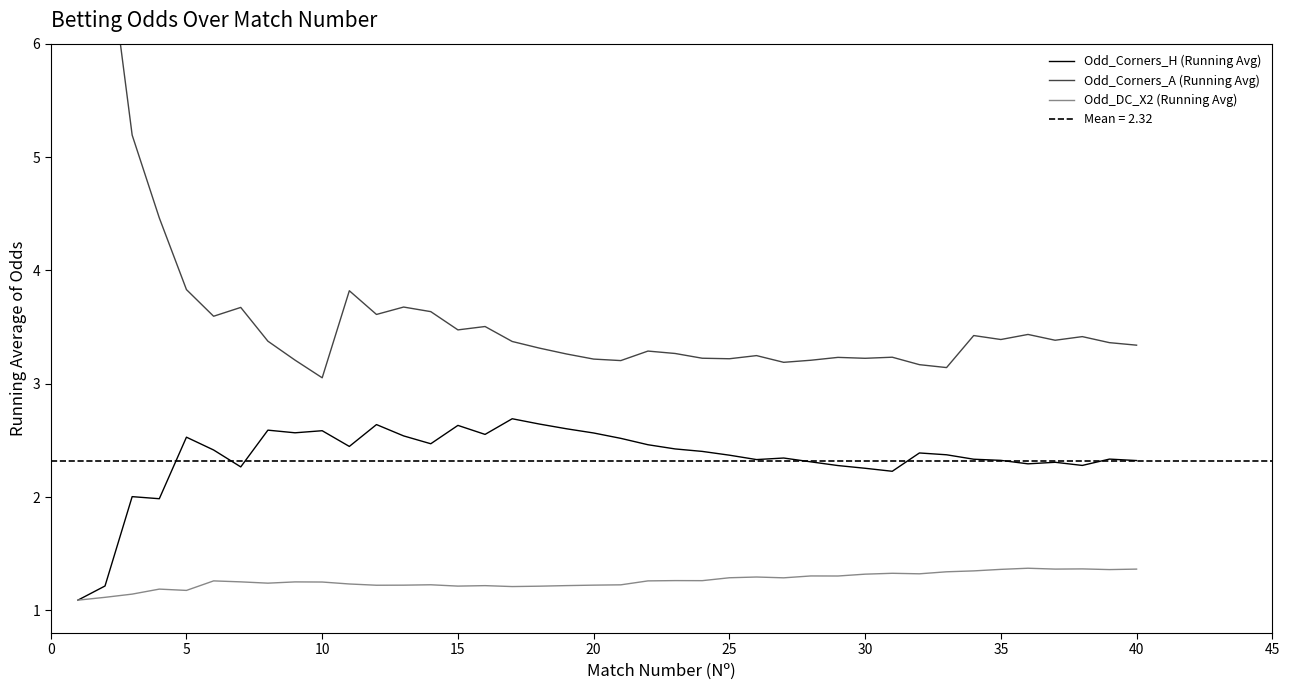

Reading right to left, what are all the values shown in this chart?

Odd_Corners_H (Running Avg): 2.3	2.3	2.3	2.3	2.3	2.3	2.3	2.4	2.4	2.2	2.3	2.3	2.3	2.3	2.3	2.4	2.4	2.4	2.5	2.5	2.6	2.6	2.6	2.7	2.6	2.6	2.5	2.5	2.6	2.4	2.6	2.6	2.6	2.3	2.4	2.5	2.0	2.0	1.2	1.1
Odd_Corners_A (Running Avg): 3.3	3.4	3.4	3.4	3.4	3.4	3.4	3.1	3.2	3.2	3.2	3.2	3.2	3.2	3.2	3.2	3.2	3.3	3.3	3.2	3.2	3.3	3.3	3.4	3.5	3.5	3.6	3.7	3.6	3.8	3.1	3.2	3.4	3.7	3.6	3.8	4.5	5.2	7.0	9.6
Odd_DC_X2 (Running Avg): 1.4	1.4	1.4	1.4	1.4	1.4	1.3	1.3	1.3	1.3	1.3	1.3	1.3	1.3	1.3	1.3	1.3	1.3	1.3	1.2	1.2	1.2	1.2	1.2	1.2	1.2	1.2	1.2	1.2	1.2	1.2	1.3	1.2	1.3	1.3	1.2	1.2	1.1	1.1	1.1